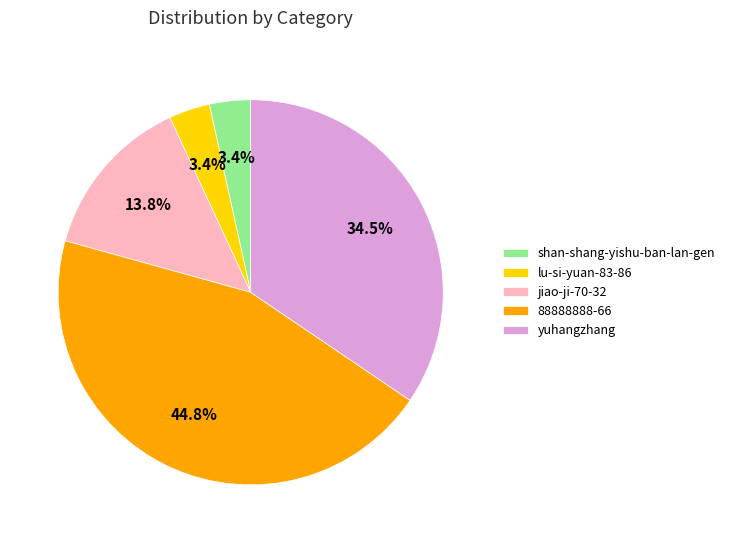

Which slice is the largest?

88888888-66